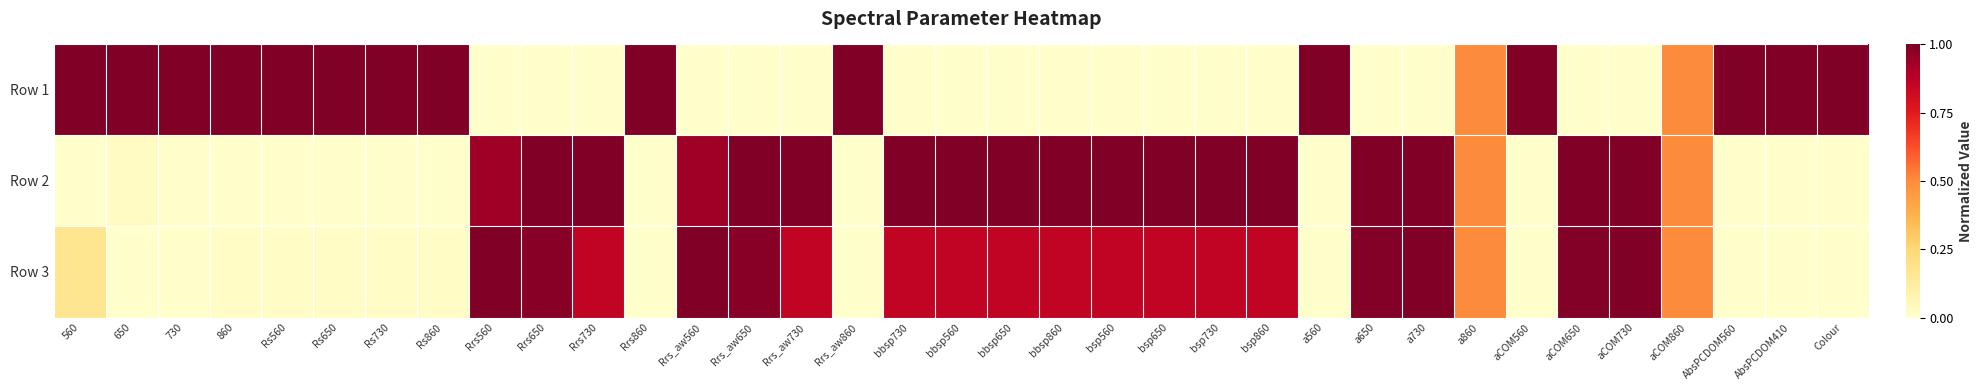

Reading left to right, transcribe all the data shown in this chart.

Row 1: 560=1.0	650=1.0	730=1.0	860=1.0	Rs560=1.0	Rs650=1.0	Rs730=1.0	Rs860=1.0	Rrs560=0.0	Rrs650=0.0	Rrs730=0.0	Rrs860=1.0	Rrs_aw560=0.0	Rrs_aw650=0.0	Rrs_aw730=0.0	Rrs_aw860=1.0	bbsp730=0.0	bbsp560=0.0	bbsp650=0.0	bbsp860=0.0	bsp560=0.0	bsp650=0.0	bsp730=0.0	bsp860=0.0	a560=1.0	a650=0.0	a730=0.0	a860=0.5	aCOM560=1.0	aCOM650=0.0	aCOM730=0.0	aCOM860=0.5	AbsPCDOM560=1.0	AbsPCDOM410=1.0	Colour=1.0
Row 2: 560=0.0	650=0.0	730=0.0	860=0.0	Rs560=0.0	Rs650=0.0	Rs730=0.0	Rs860=0.0	Rrs560=0.9	Rrs650=1.0	Rrs730=1.0	Rrs860=0.0	Rrs_aw560=0.9	Rrs_aw650=1.0	Rrs_aw730=1.0	Rrs_aw860=0.0	bbsp730=1.0	bbsp560=1.0	bbsp650=1.0	bbsp860=1.0	bsp560=1.0	bsp650=1.0	bsp730=1.0	bsp860=1.0	a560=0.0	a650=1.0	a730=1.0	a860=0.5	aCOM560=0.0	aCOM650=1.0	aCOM730=1.0	aCOM860=0.5	AbsPCDOM560=0.0	AbsPCDOM410=0.0	Colour=0.0
Row 3: 560=0.2	650=0.0	730=0.0	860=0.0	Rs560=0.0	Rs650=0.0	Rs730=0.0	Rs860=0.0	Rrs560=1.0	Rrs650=1.0	Rrs730=0.9	Rrs860=0.0	Rrs_aw560=1.0	Rrs_aw650=1.0	Rrs_aw730=0.9	Rrs_aw860=0.0	bbsp730=0.9	bbsp560=0.9	bbsp650=0.9	bbsp860=0.9	bsp560=0.9	bsp650=0.9	bsp730=0.9	bsp860=0.9	a560=0.0	a650=1.0	a730=1.0	a860=0.5	aCOM560=0.0	aCOM650=1.0	aCOM730=1.0	aCOM860=0.5	AbsPCDOM560=0.0	AbsPCDOM410=0.0	Colour=0.0